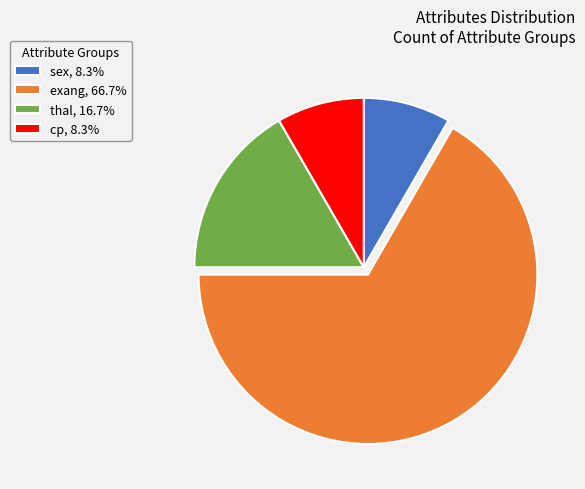

Does thal represent more than half of the total?

No